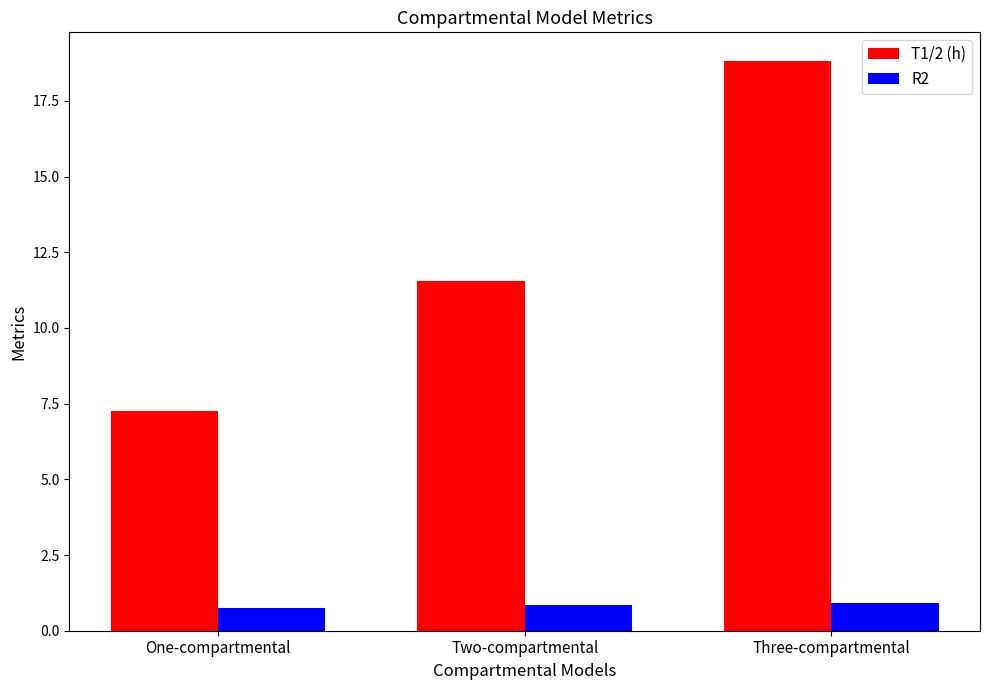

Count the R2 values in the range 0 to 1.

3